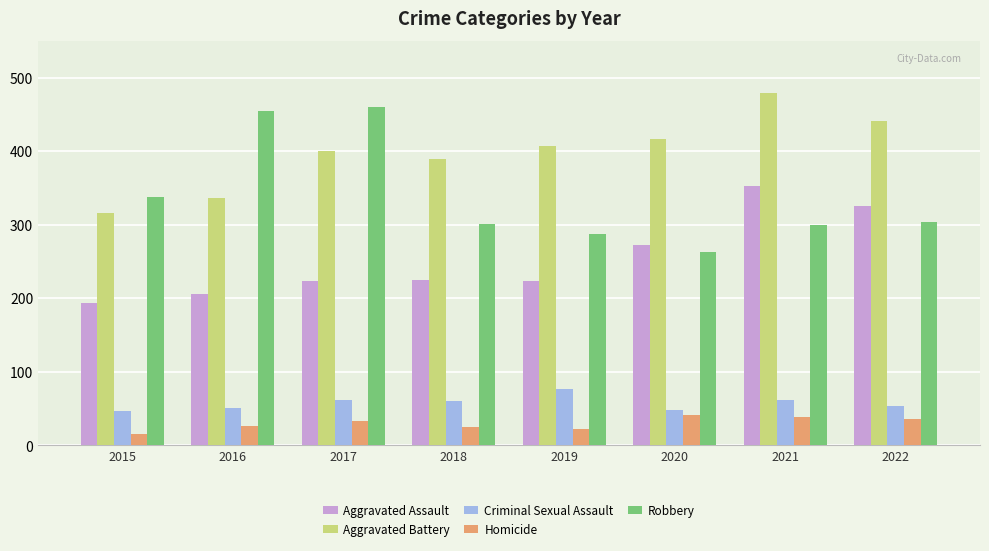

Is the value of Homicide at 2021 greater than the value of Aggravated Assault at 2022?

No